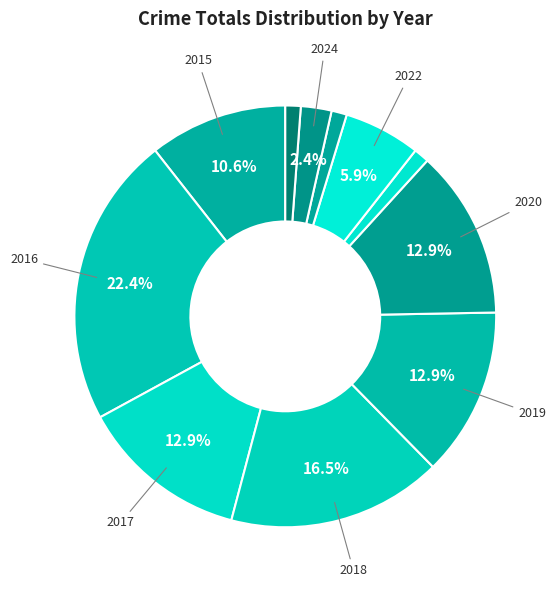

How many slices are in this pie chart?

11